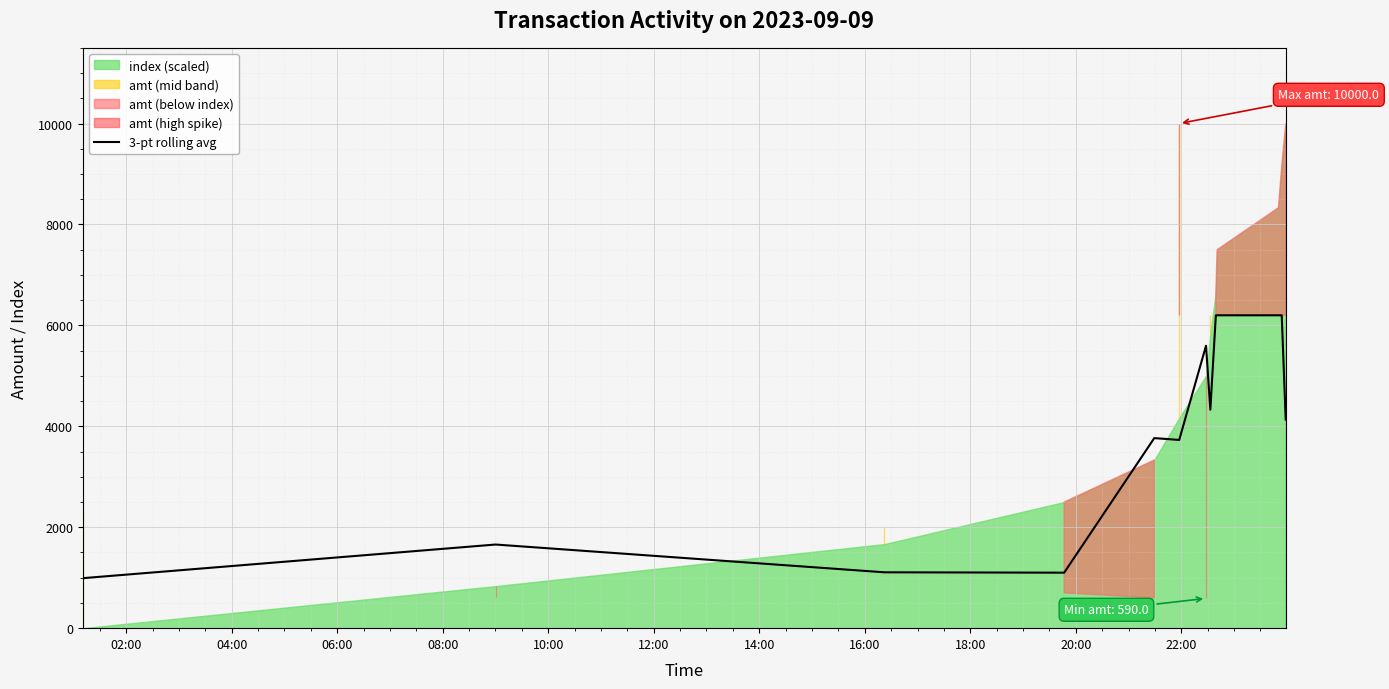

How many values exceed 4133?

7